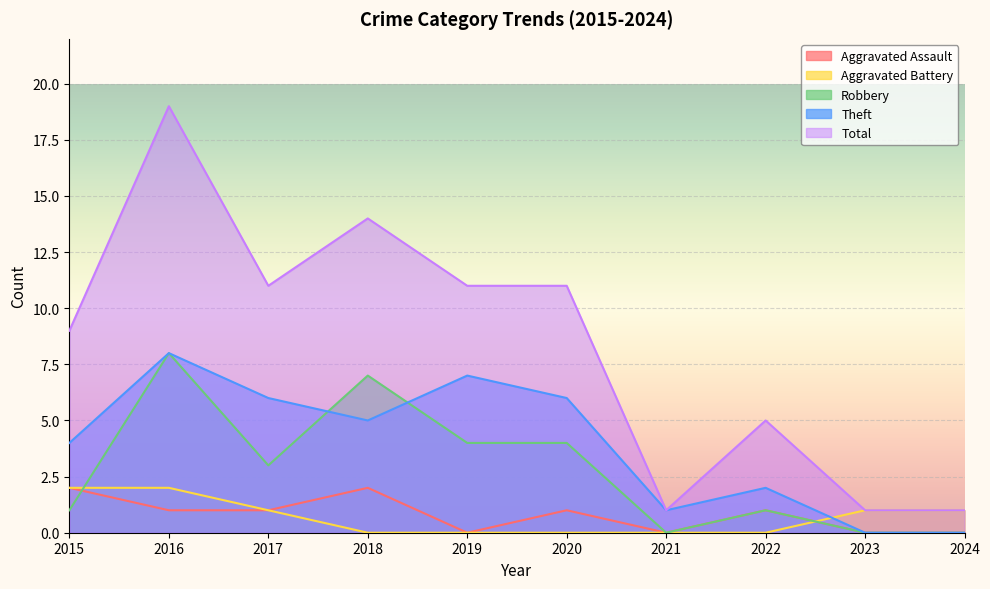

The Aggravated Assault series shows -1 at 2021. True or false?

False